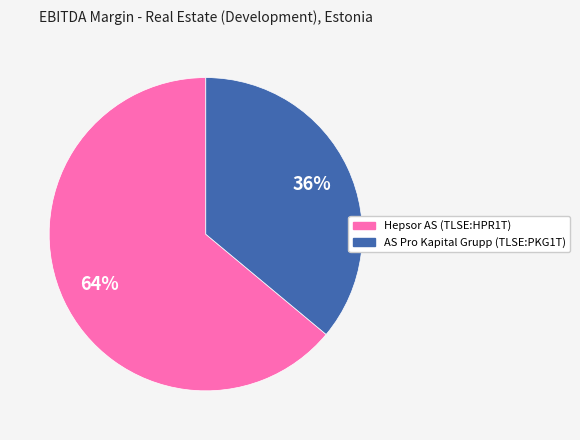

Is it true that Hepsor AS (TLSE:HPR1T) is 64% of the pie?

True